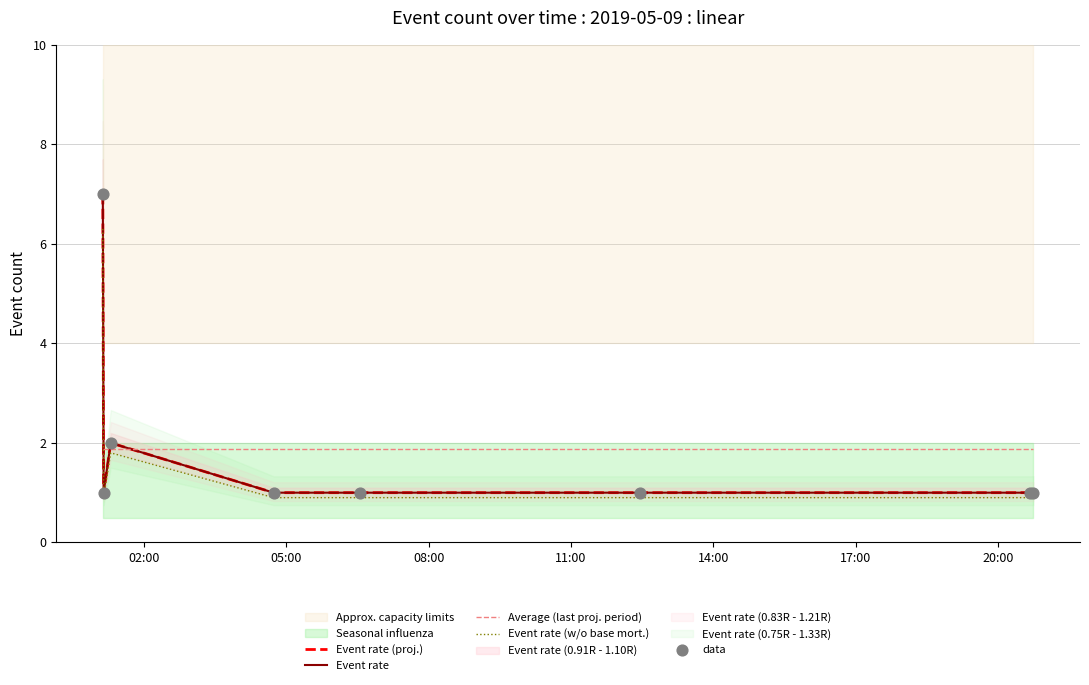

At which category is the sum across all series the highest?

02:00